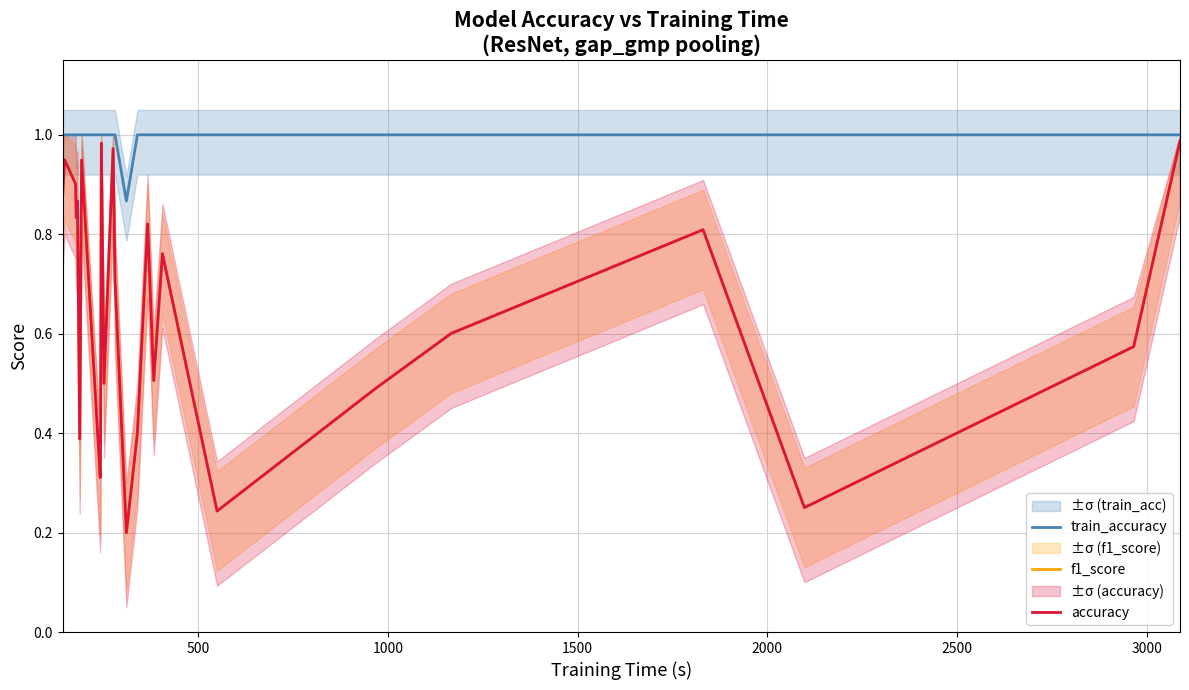

Is this an area chart (filled region under the line)?

No